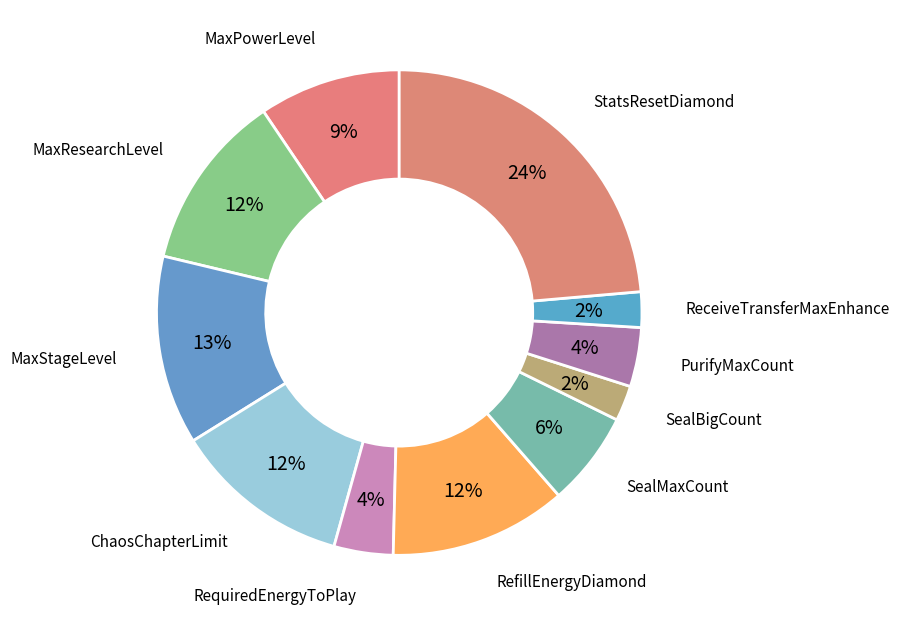

What is the largest slice in the pie chart?

StatsResetDiamond